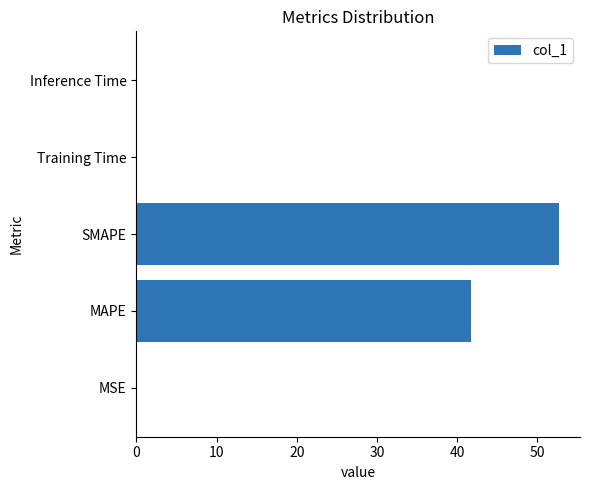

What is the approximate value at SMAPE?

52.7